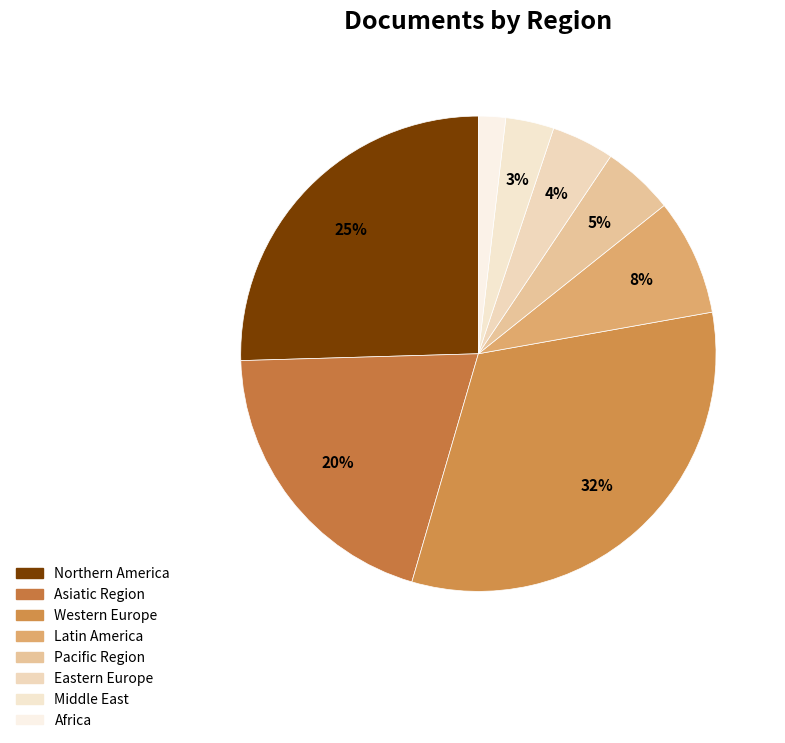

What is the change in value from Asiatic Region to Eastern Europe?

-11097